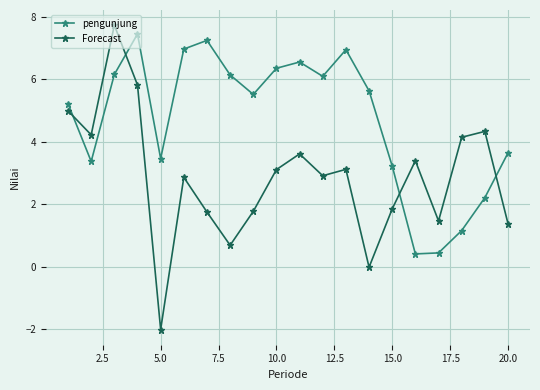

Which series has the largest total across all categories?

pengunjung